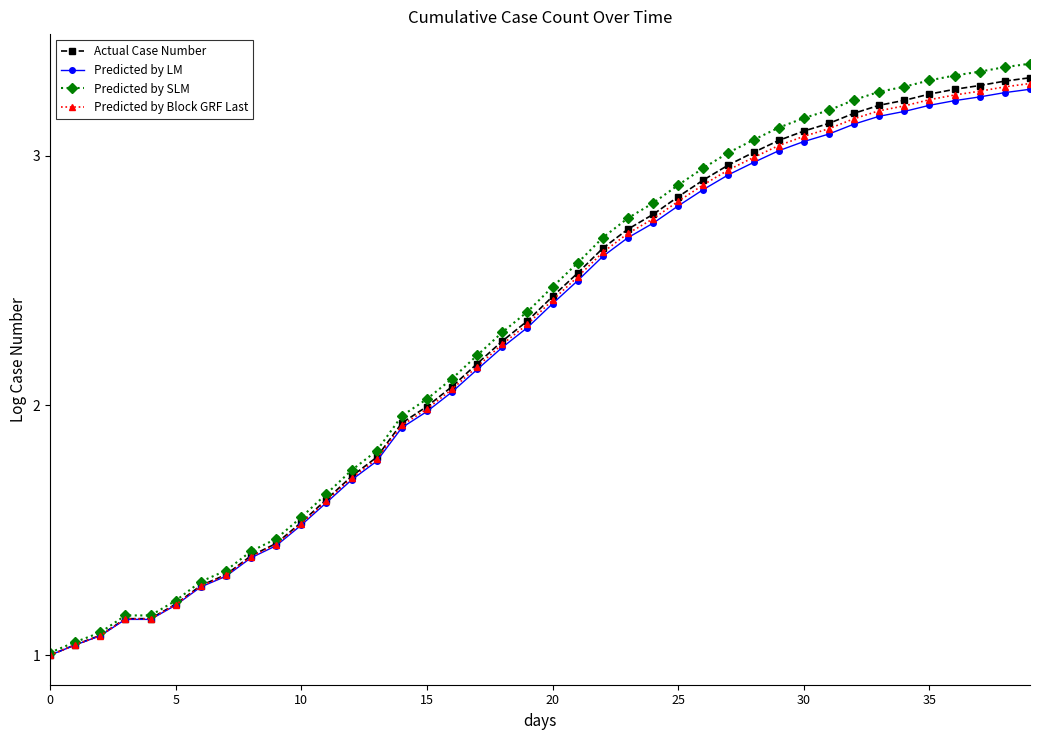

Which series has the largest range (max minus min)?

Predicted by SLM